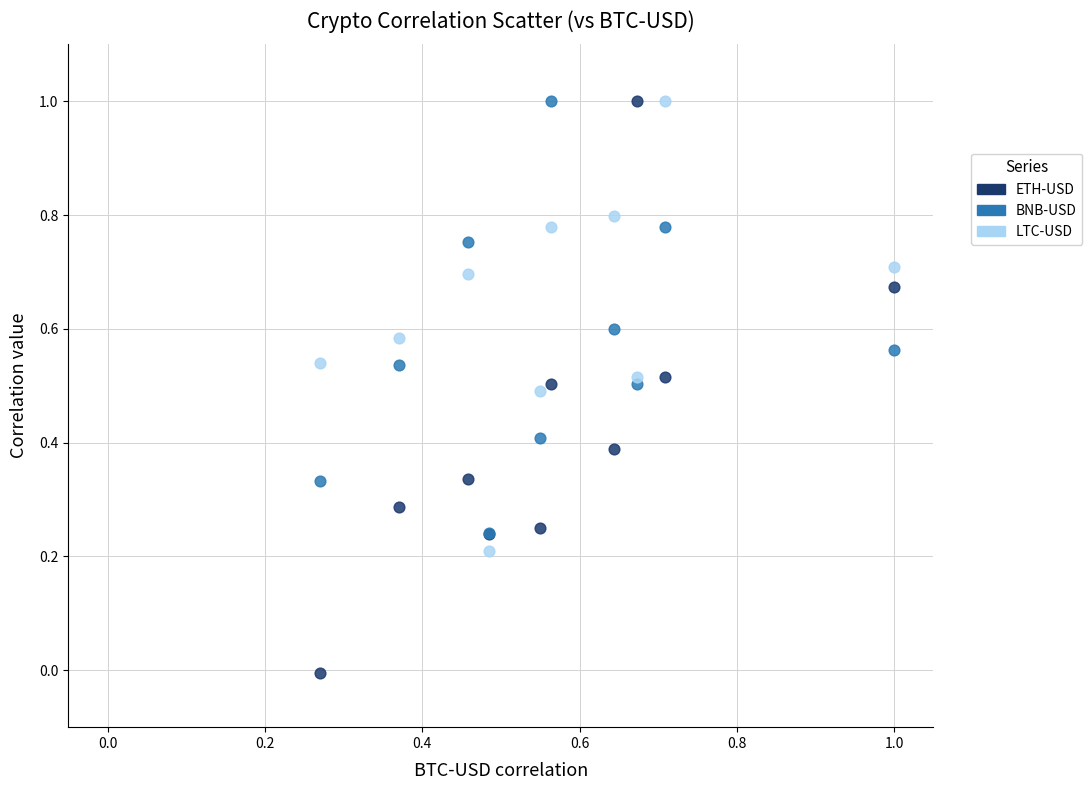

What are all the series names shown in the legend?

ETH-USD, BNB-USD, LTC-USD